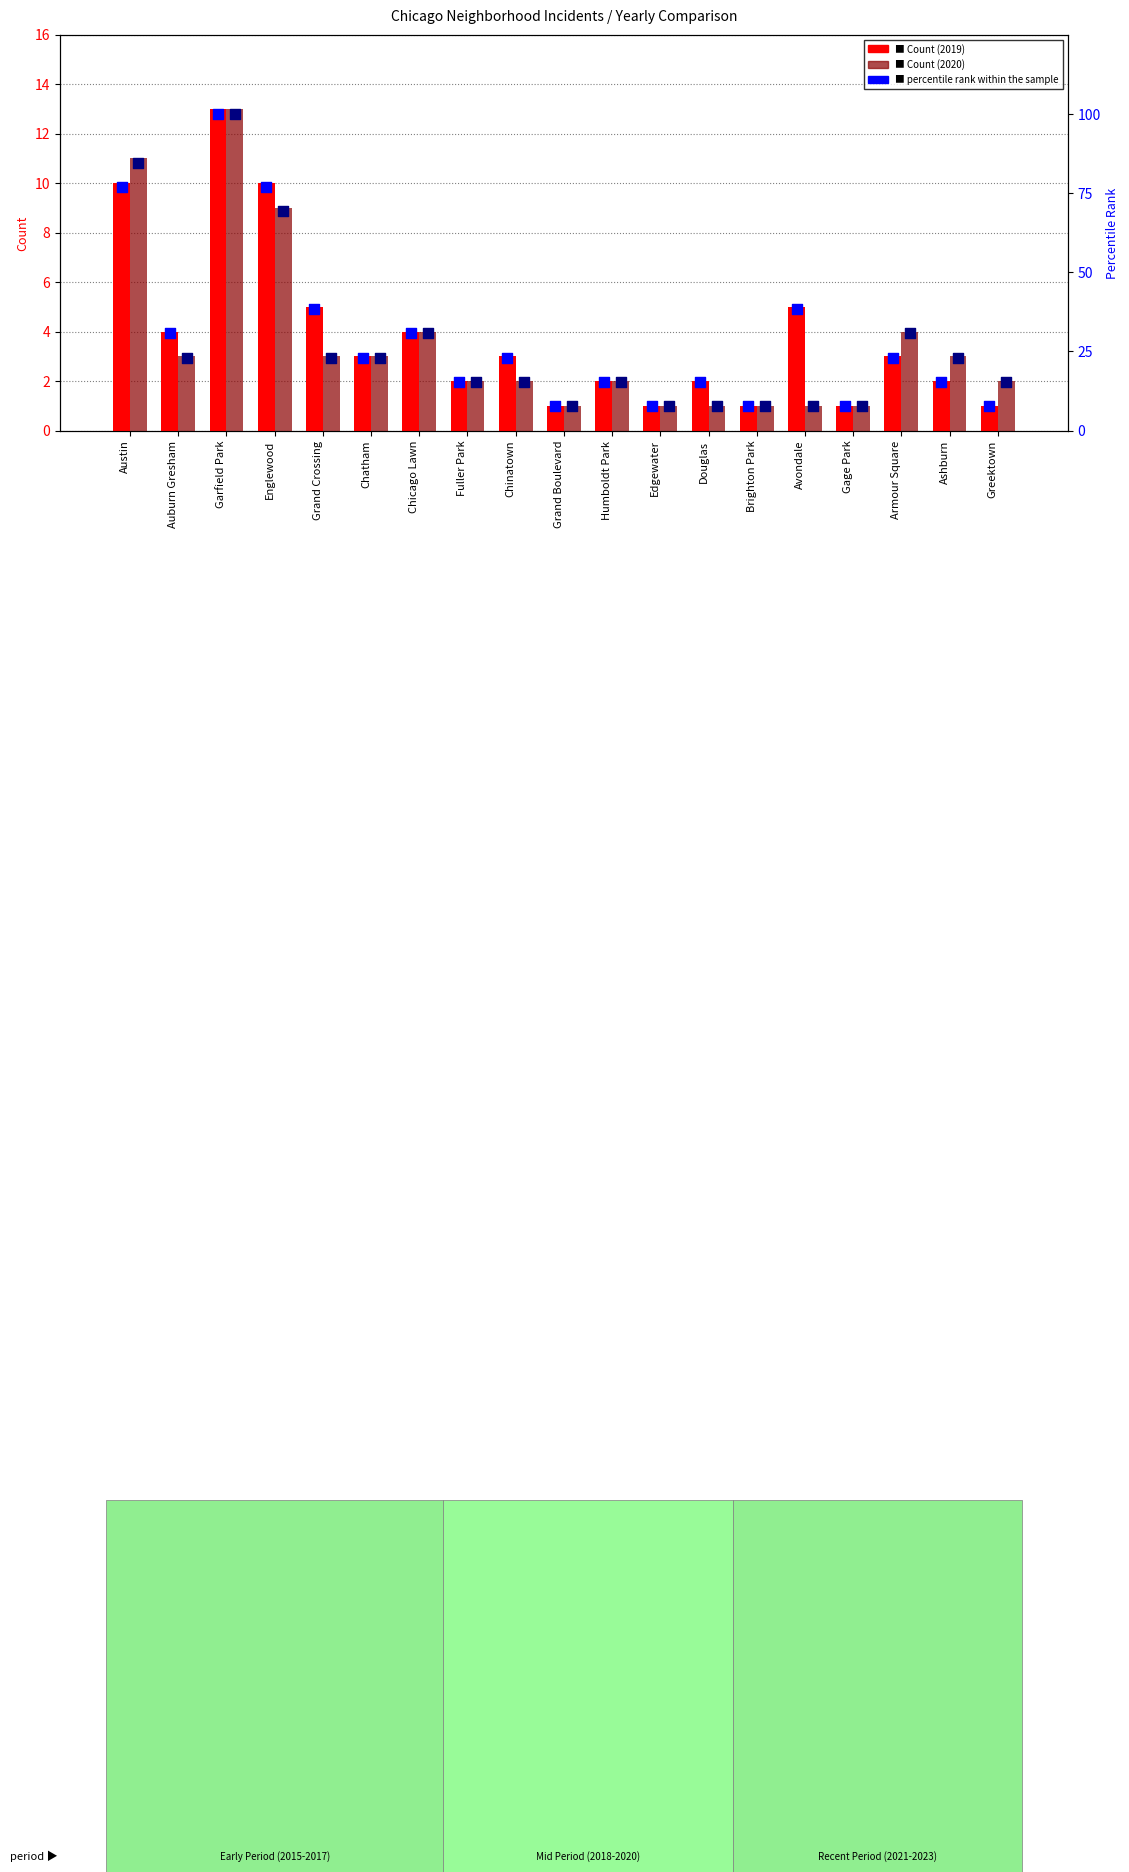

Is the value of percentile 2019 at Greektown greater than the value of percentile 2020 at Austin?

No